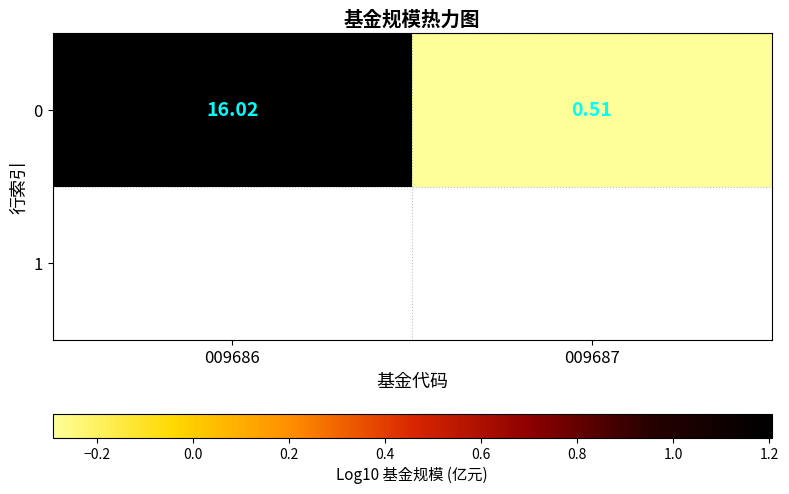

Between 009686 and 009687, which is larger?

009686